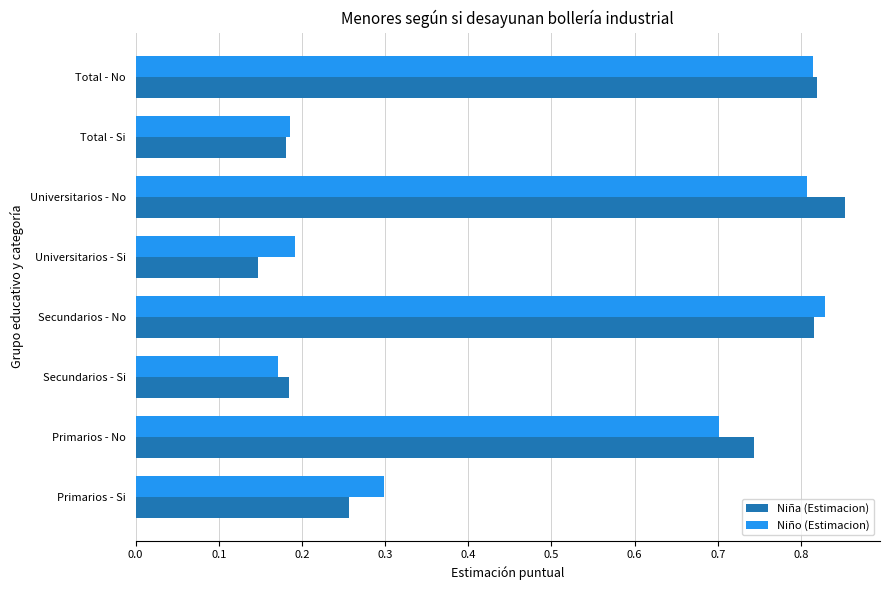

How many Niño (Estimacion) values are between 0 and 1?

8